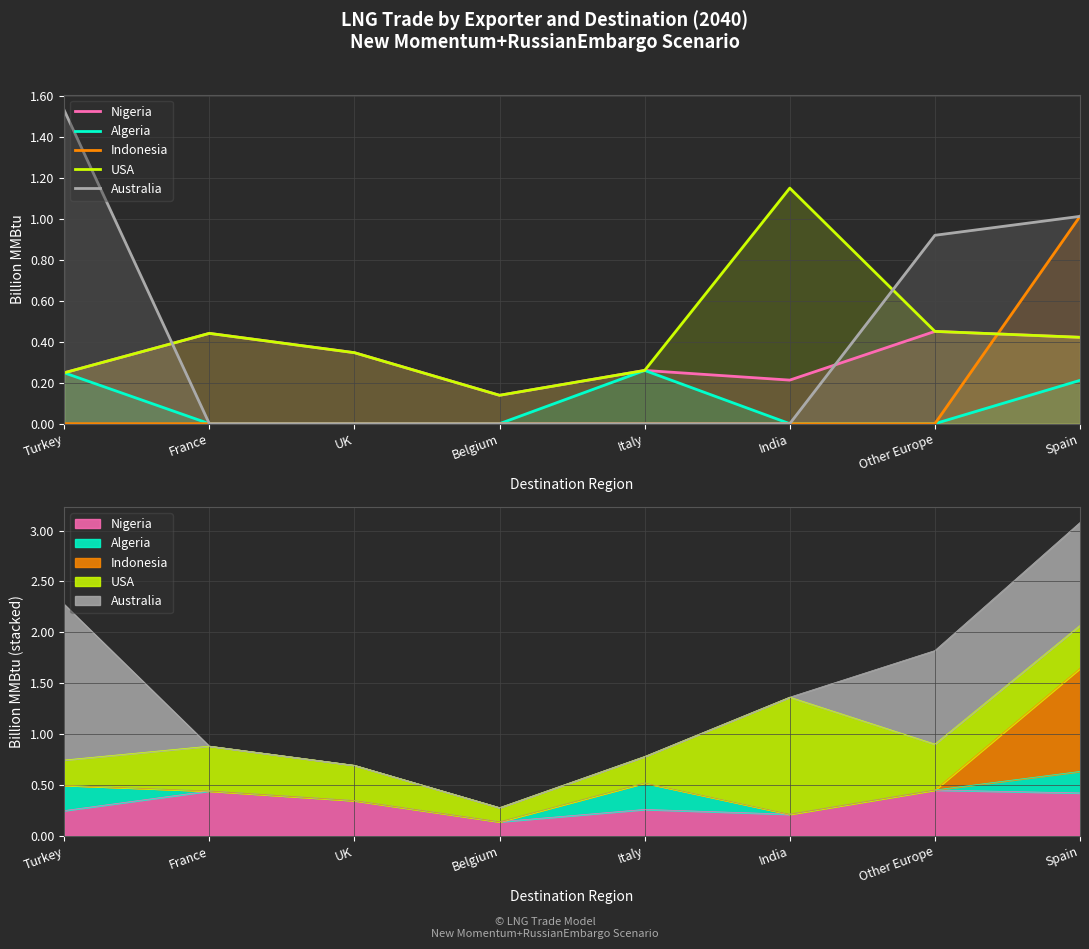

How many lines are shown in the chart?

5